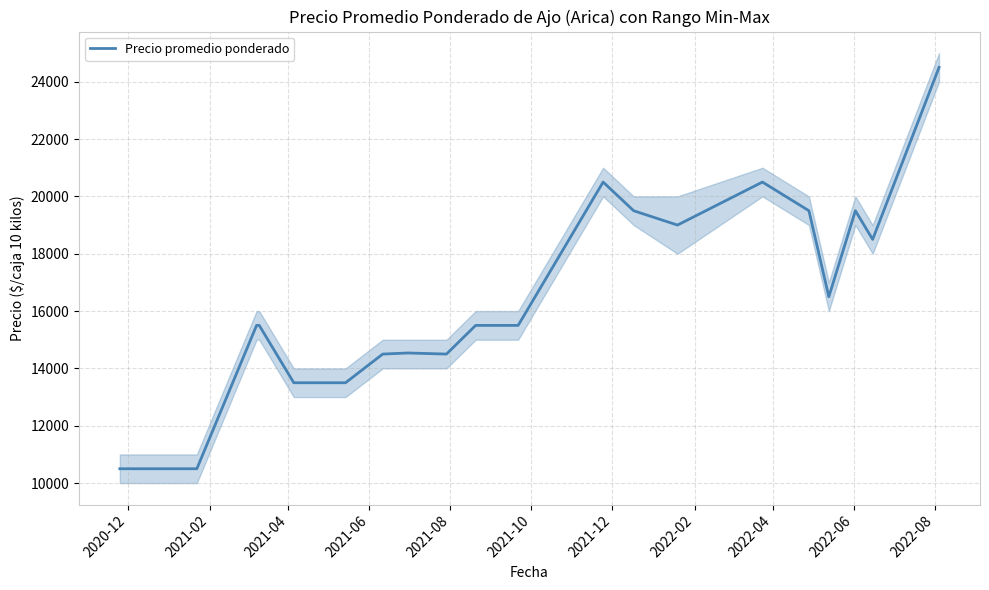

What is the sum of all values?

357538